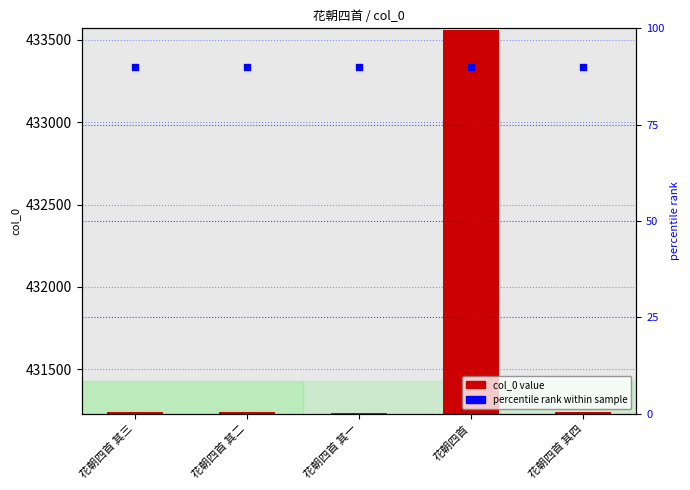

Which series has the largest total across all categories?

percentile rank